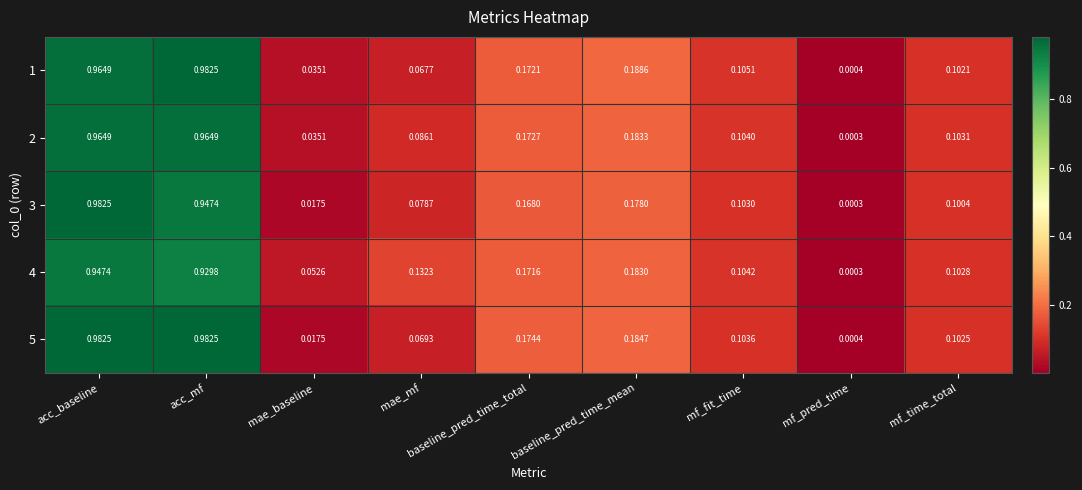

At which label is 3 closest to 0?

mf_pred_time